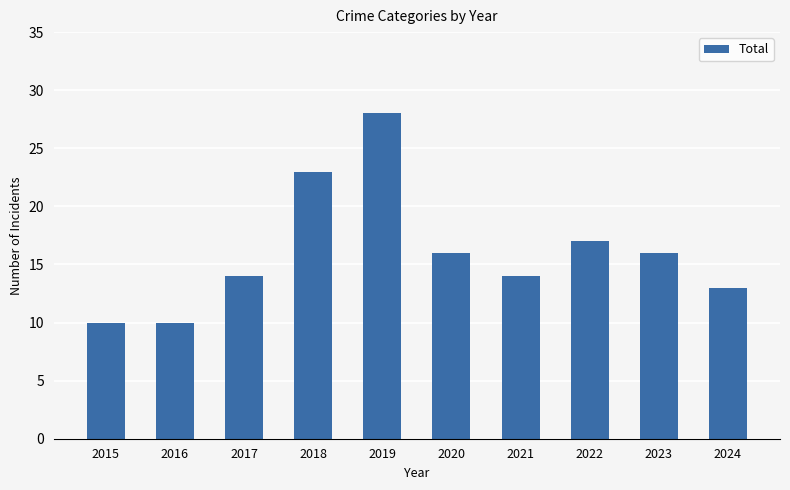

What is the value of the 5th bar from the left?

28